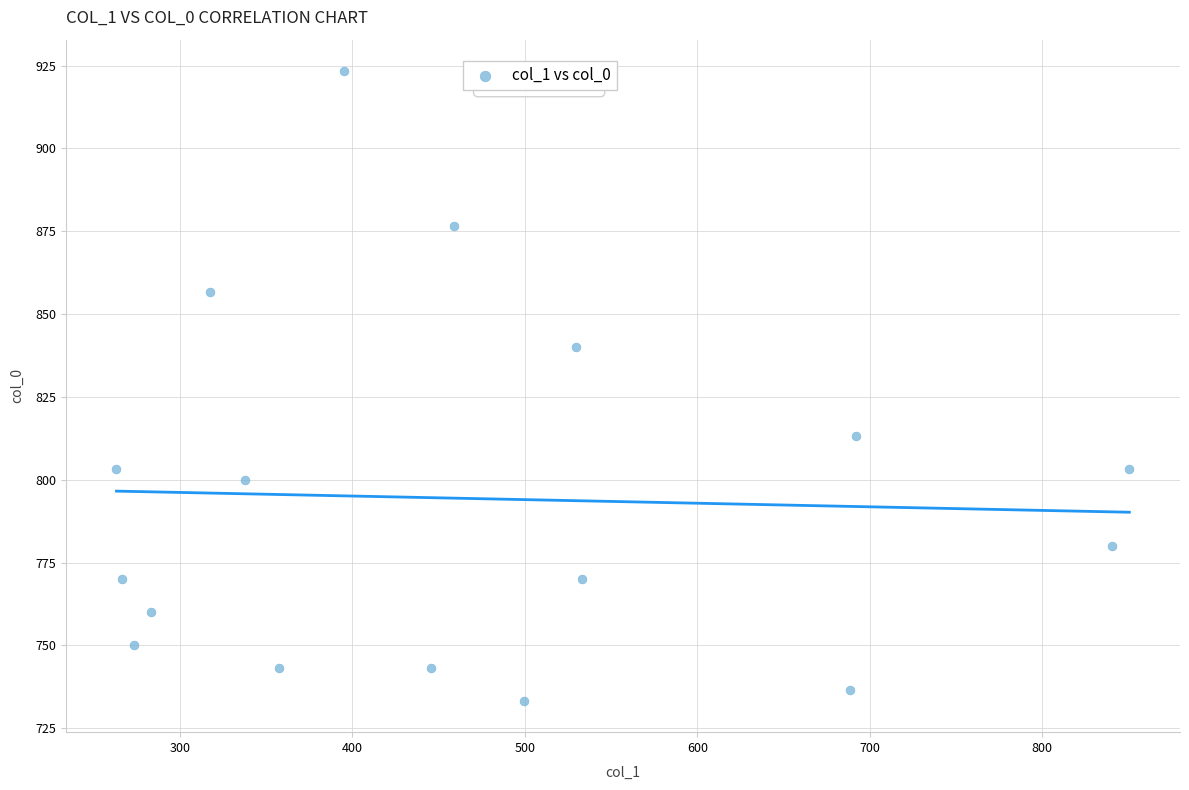

What is the range of X values (max minus min)?

587.2